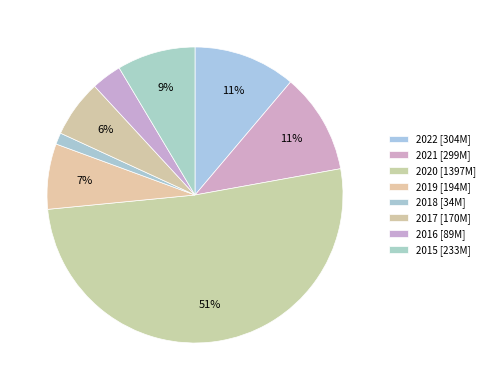

How many segments does this pie chart have?

8